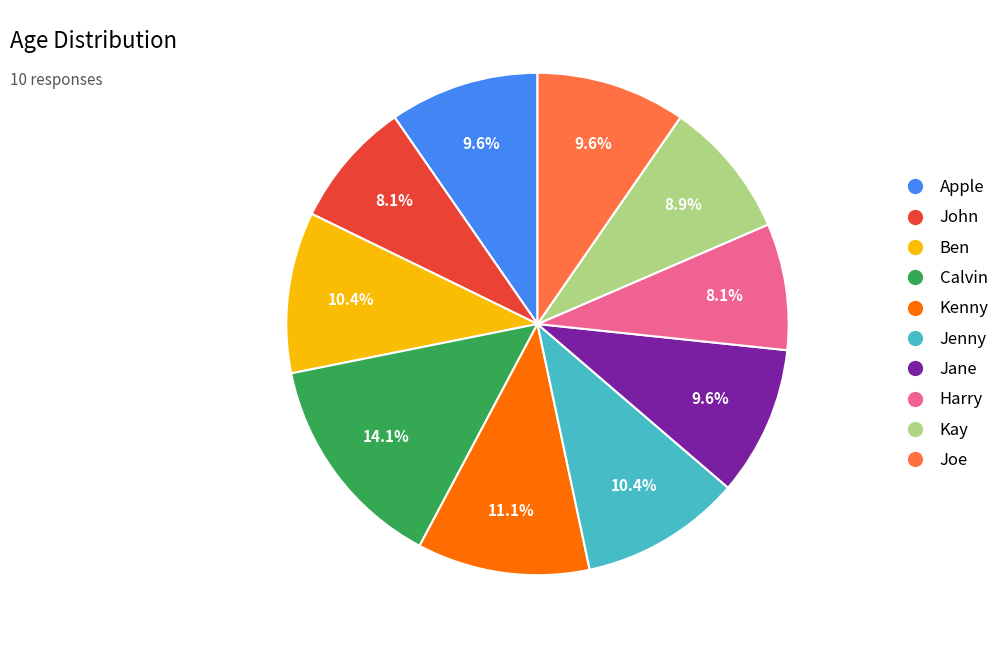

Does Apple represent more than half of the total?

No